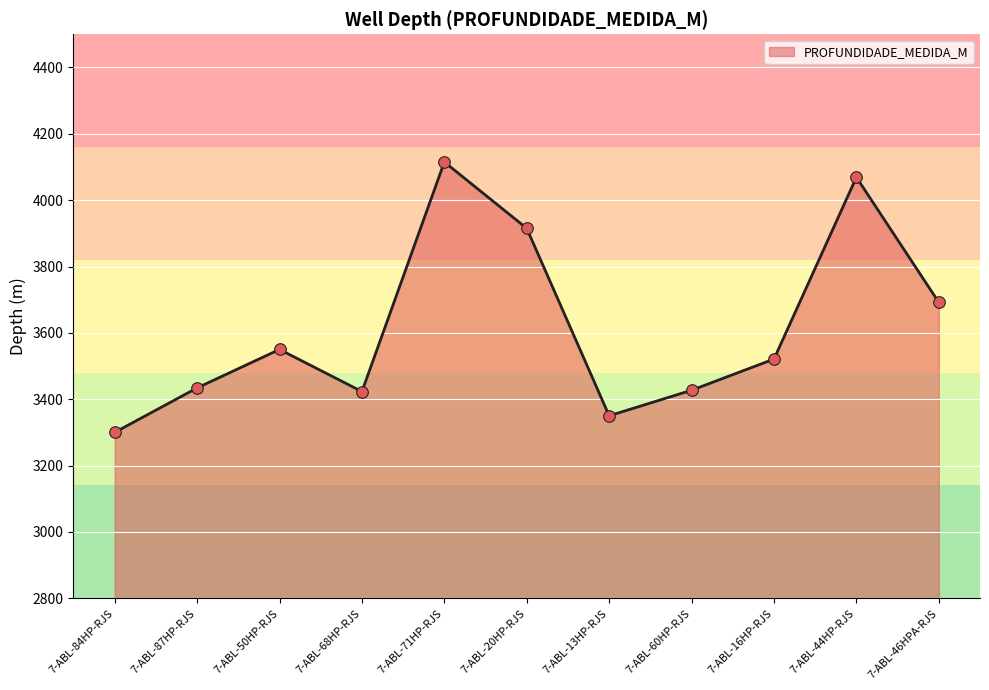

What is the change in value from 7-ABL-87HP-RJS to 7-ABL-71HP-RJS?

+681